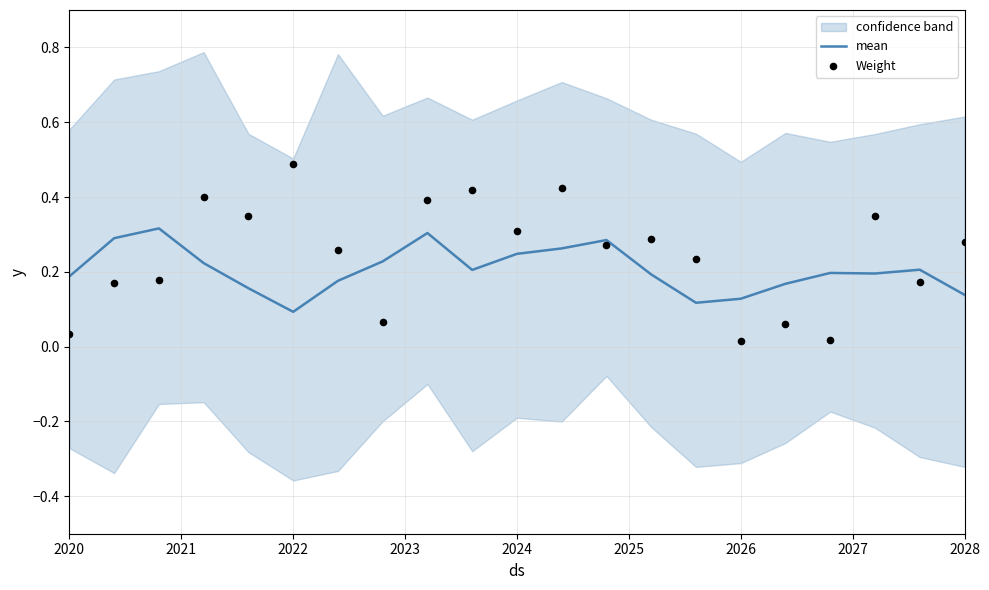

Which series has the largest Y range (max minus min)?

Weight